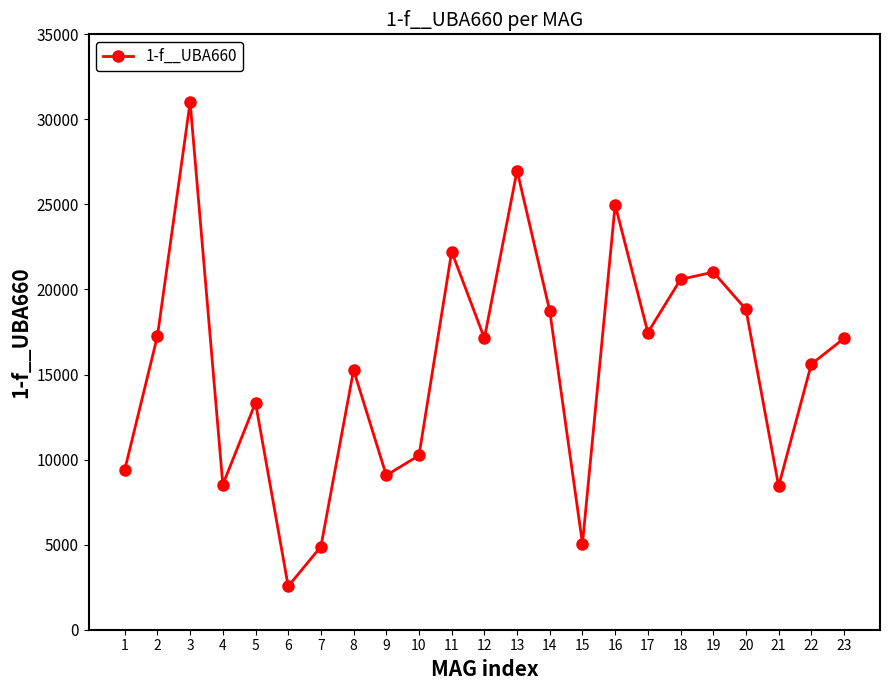

At which category does the data reach its first local peak?

3